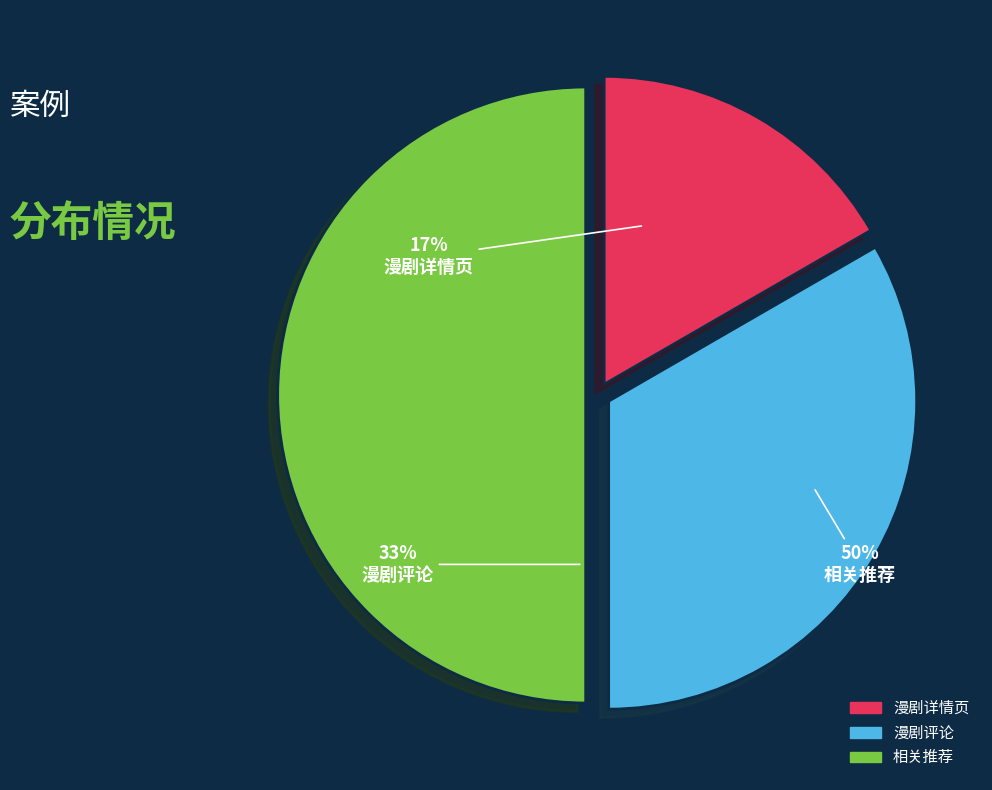

What is the ratio of the value at 漫剧详情页 to the value at 漫剧评论?

0.5